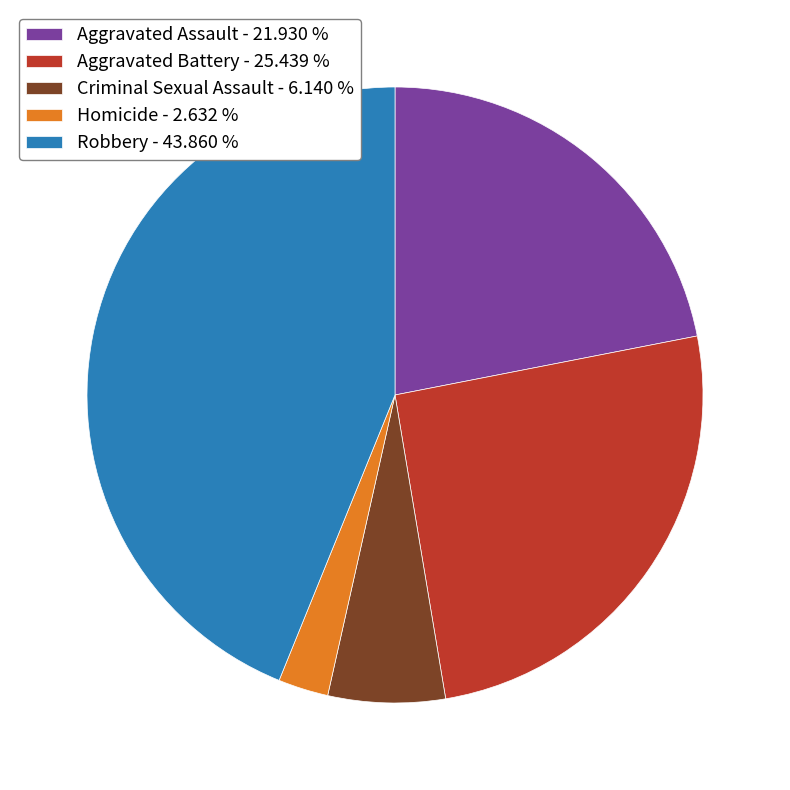

How many segments does this pie chart have?

5